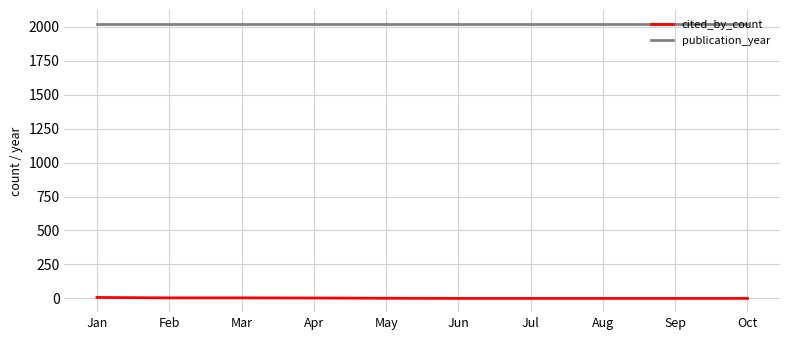

What is the spread (max minus min) of values at Jul?

2022